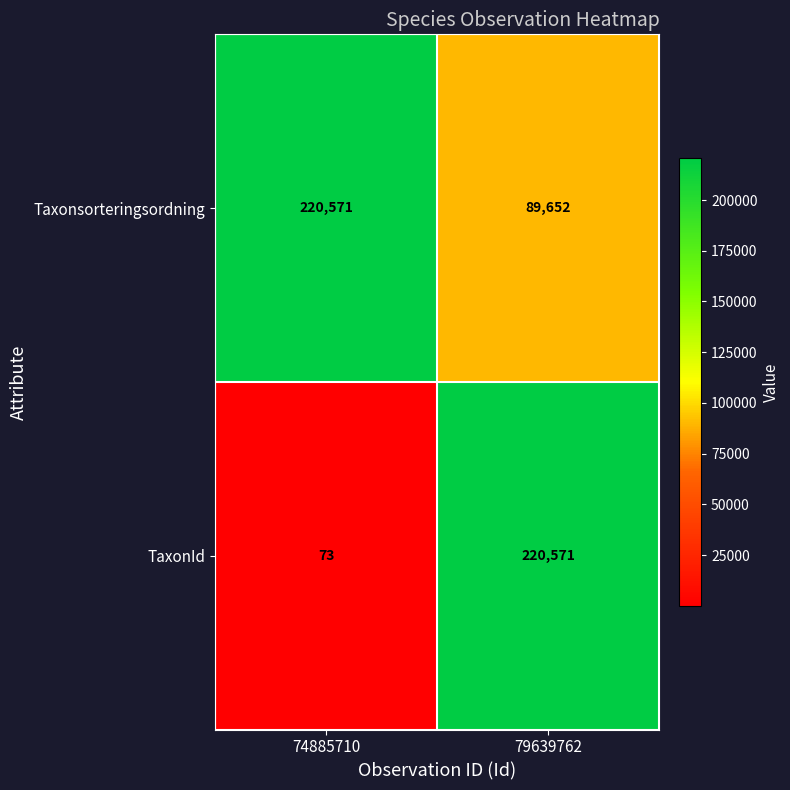

Reading left to right, extract all data points from this chart.

Taxonsorteringsordning: 74885710=220571	79639762=89652
TaxonId: 74885710=73	79639762=220571